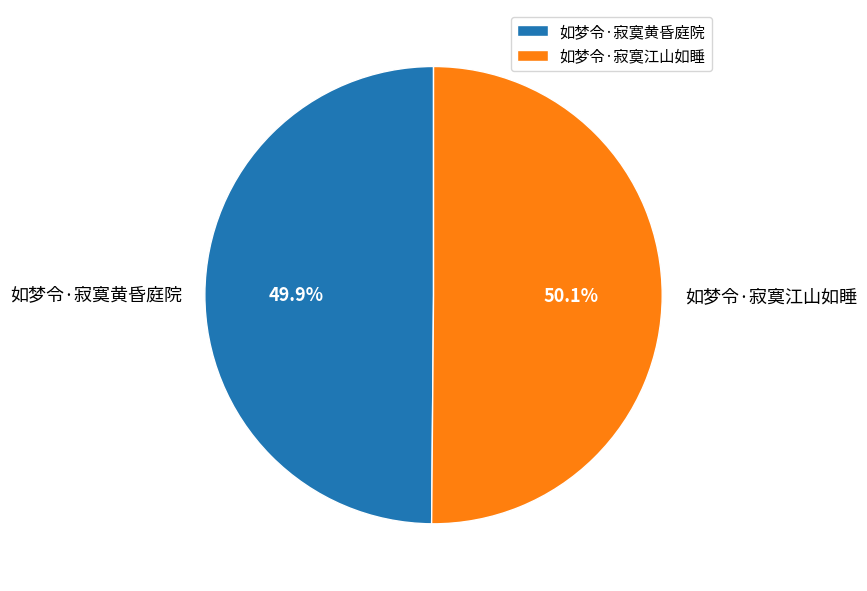

What is the total percentage of 如梦令·寂寞江山如睡 and 如梦令·寂寞黄昏庭院?

100.0%